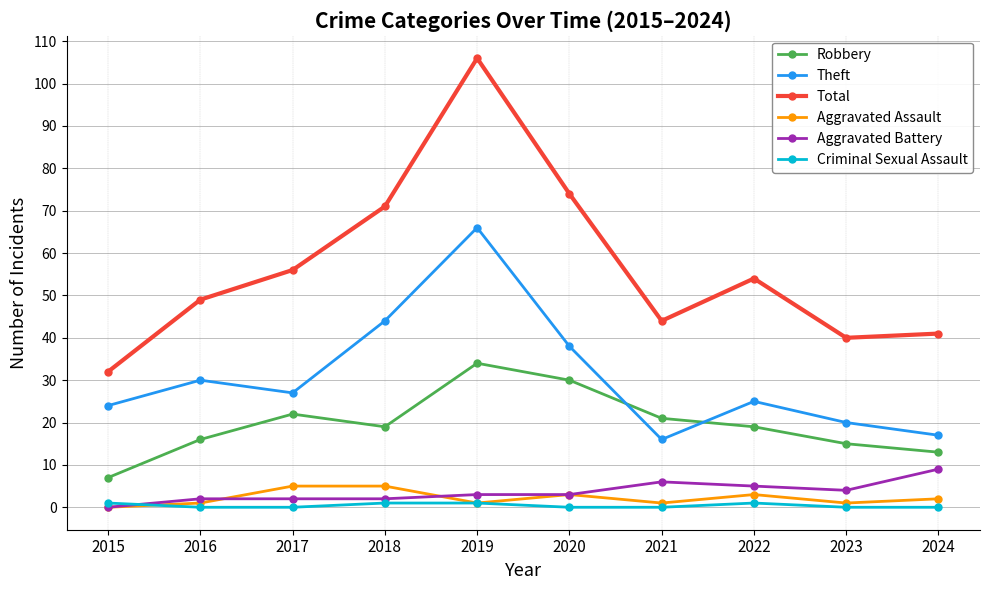

True or false: Total has more than 1 interior local peaks.

True